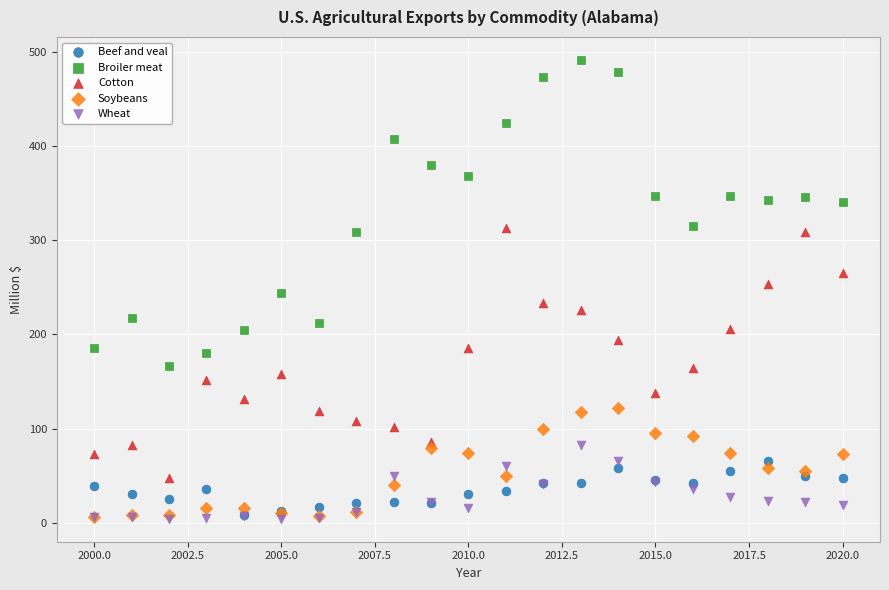

What are all the series names shown in the legend?

Beef and veal, Broiler meat, Cotton, Soybeans, Wheat